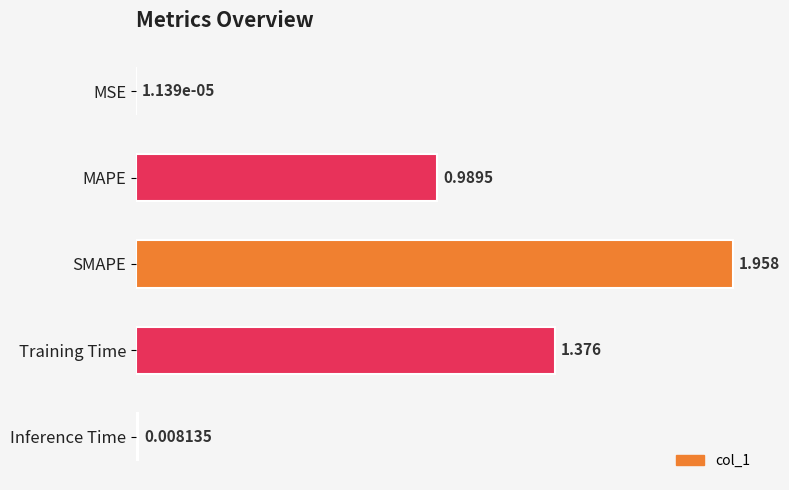

Between Inference Time and Training Time, which is larger?

Training Time